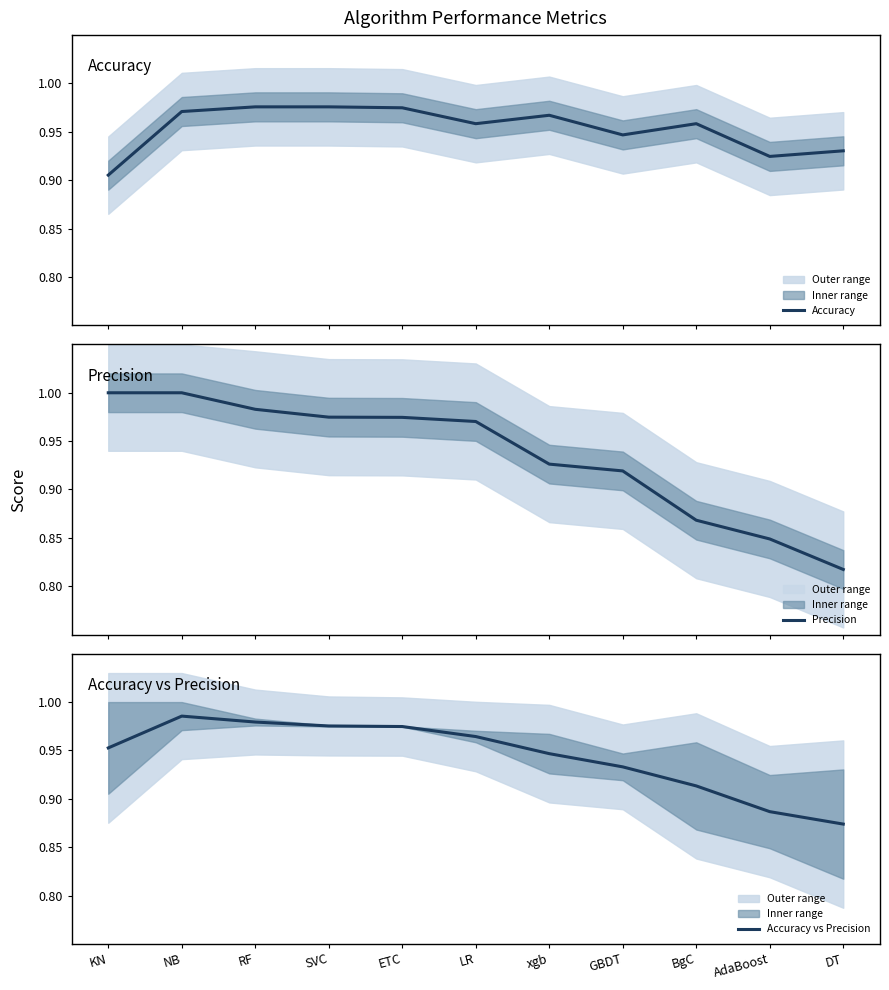

The Precision series shows 0.9 at xgb. True or false?

True